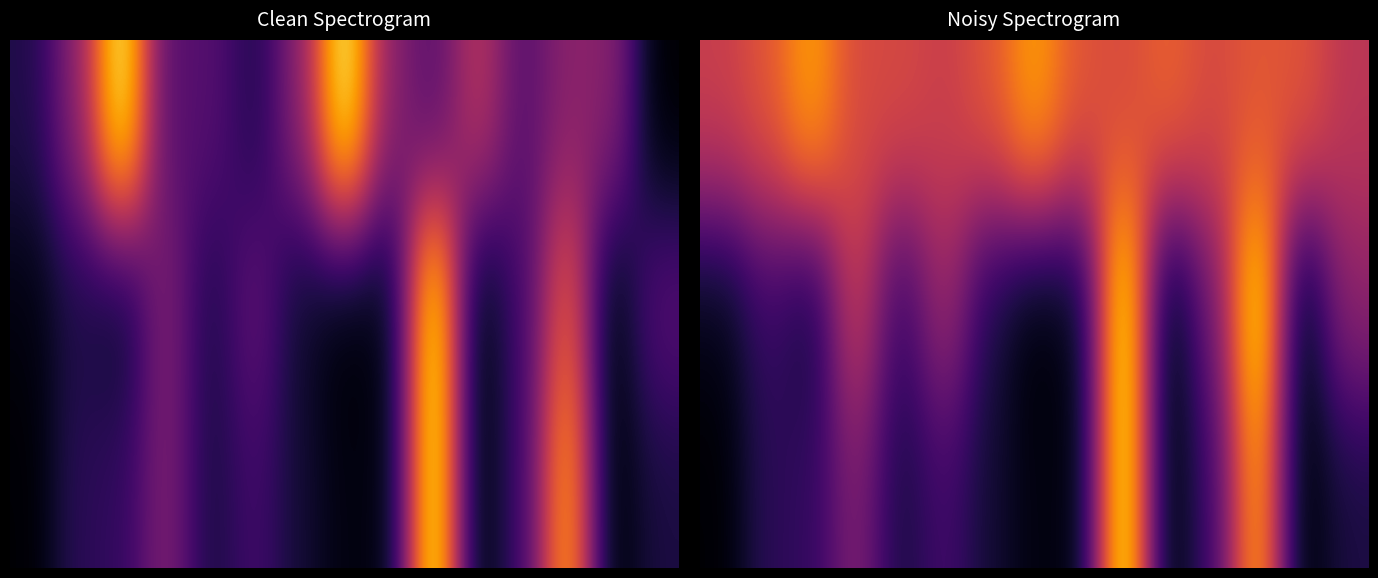

At how many categories does at least one series exceed 0?

15